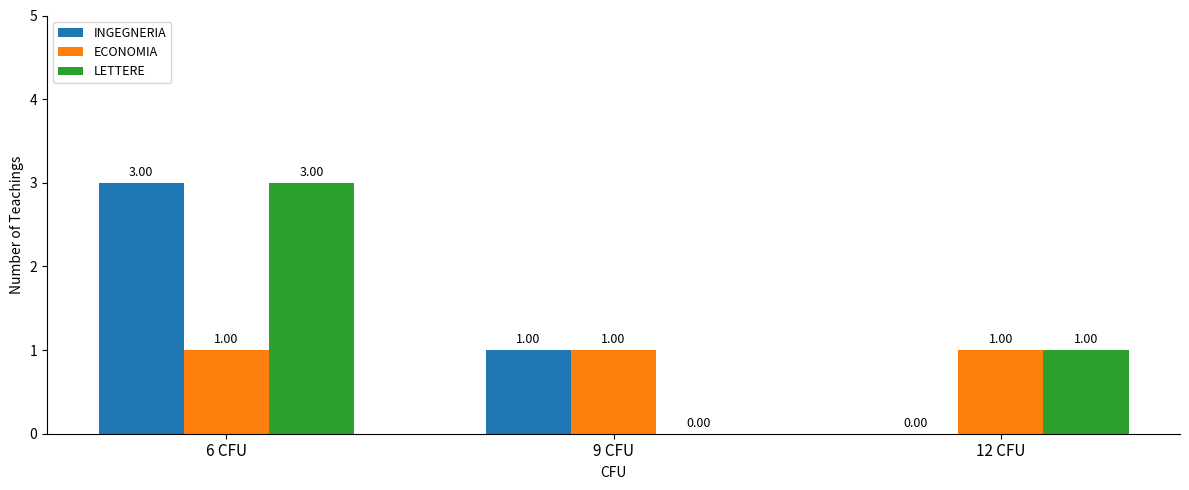

What is the sum of all LETTERE values?

4